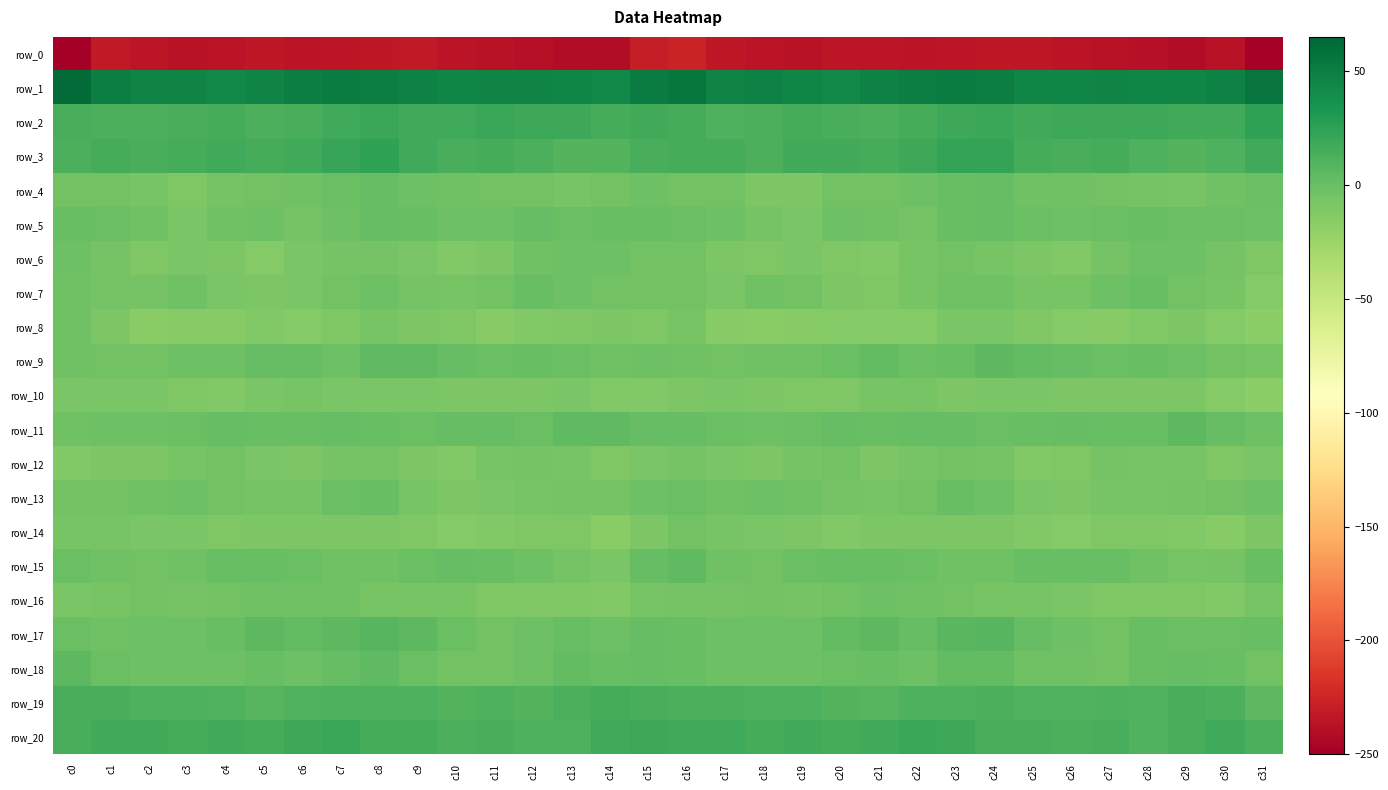

What is the difference between the maximum and minimum values in the row_18 series?

9.9